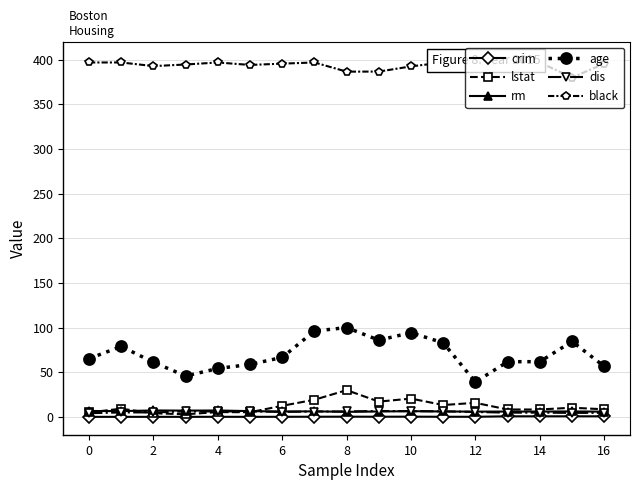

True or false: age and rm cross at least once.

False